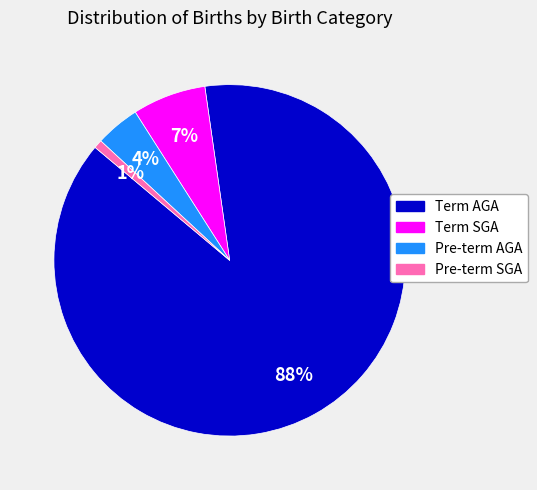

How many segments does this pie chart have?

4